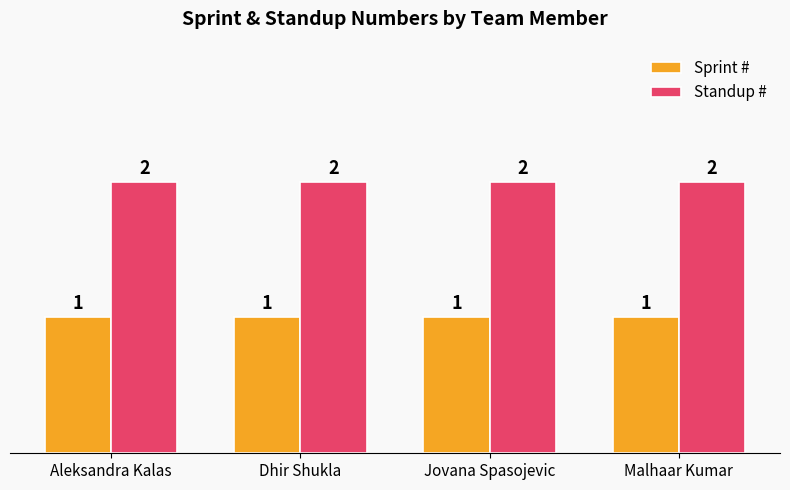

What is the sum of the Standup # values at Dhir Shukla and Aleksandra Kalas?

4